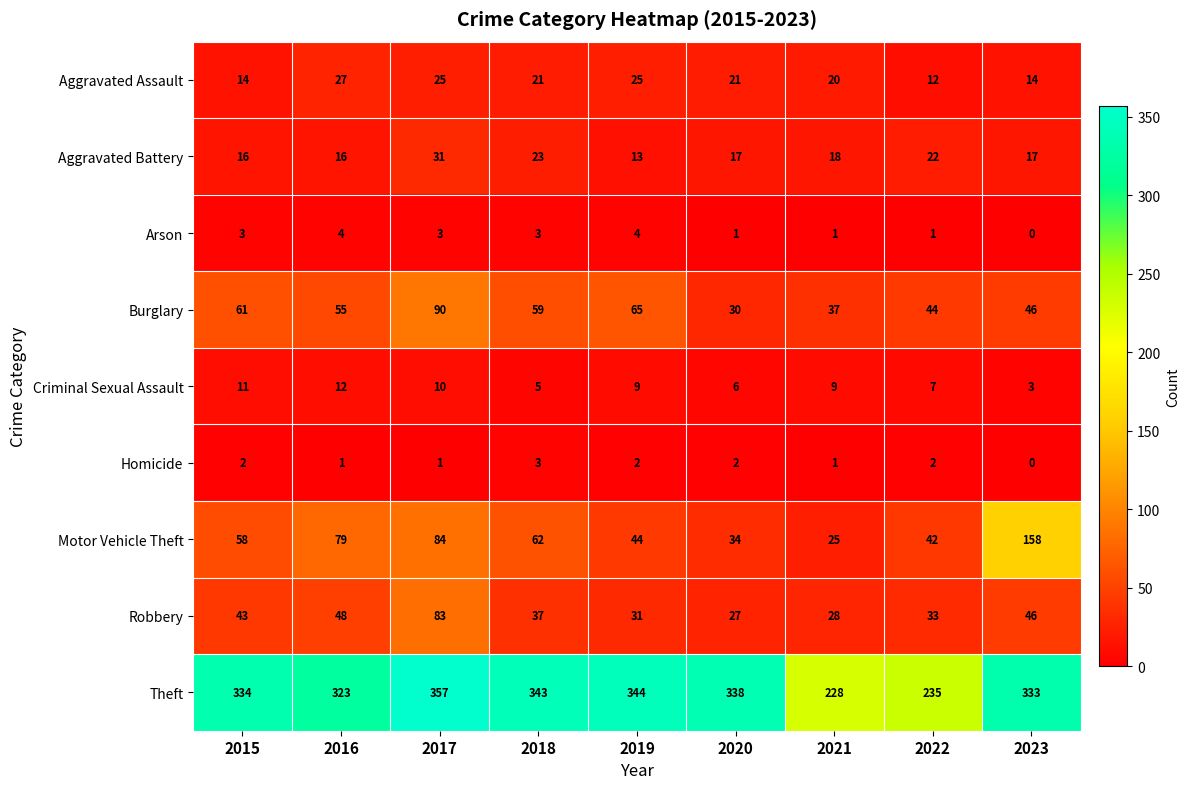

Count the number of data series in this chart.

9